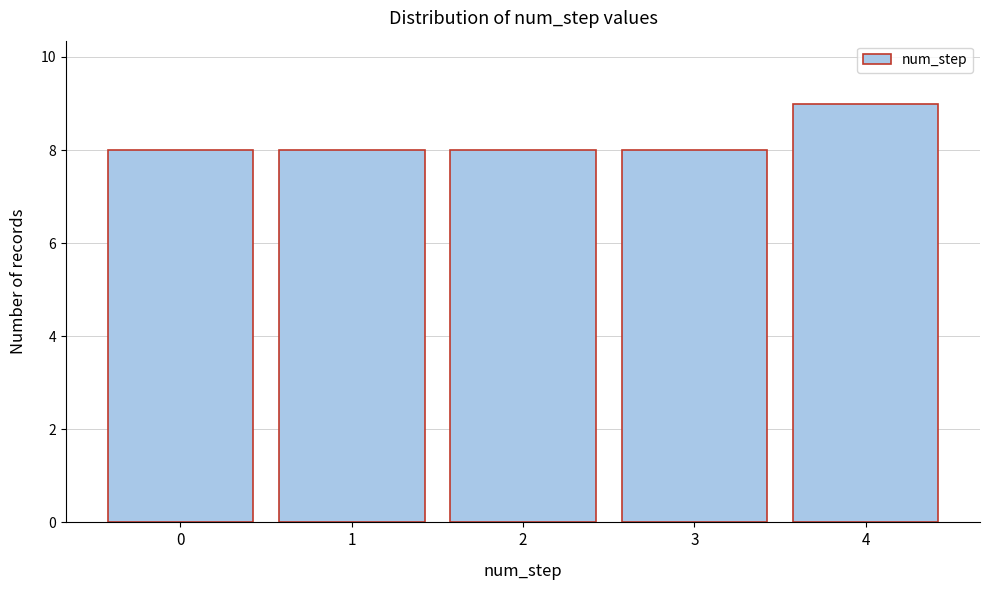

Reading right to left, list all the values displayed in this chart.

9	8	8	8	8